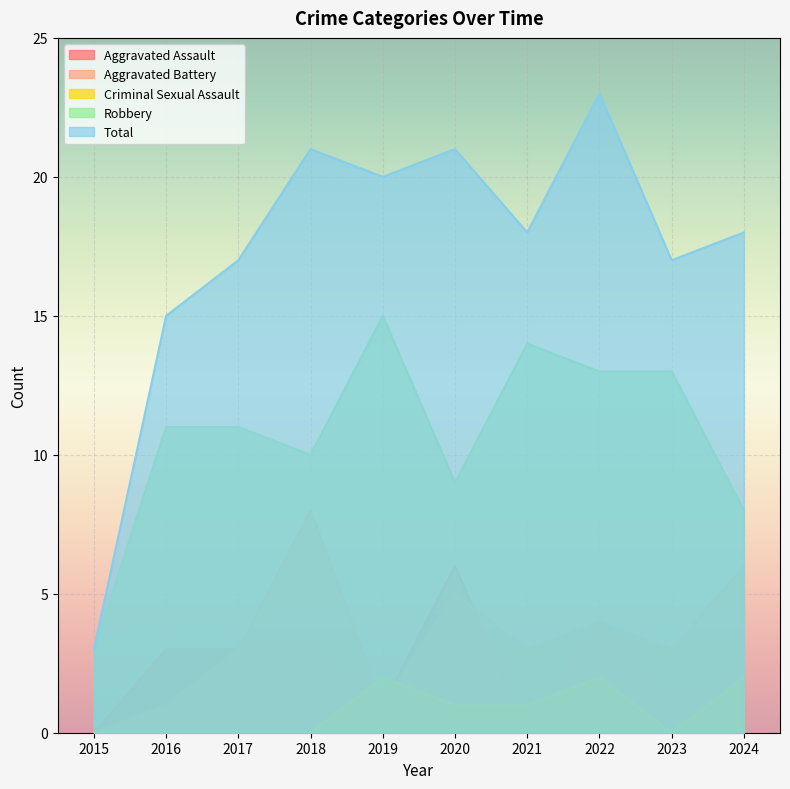

Rank the series by their maximum value, from lowest to highest.

Criminal Sexual Assault, Aggravated Assault, Aggravated Battery, Robbery, Total